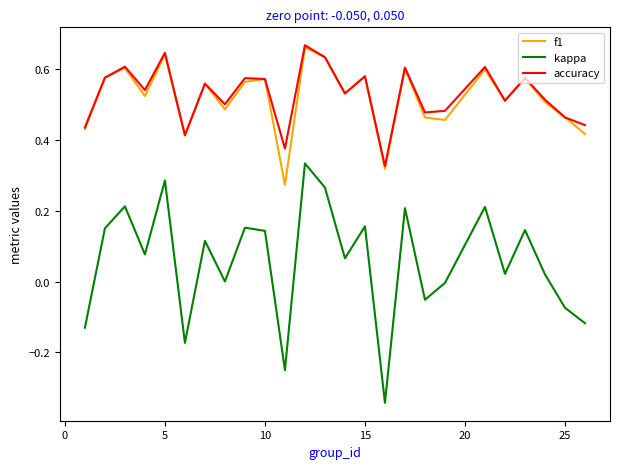

Which series has the largest range (max minus min)?

kappa